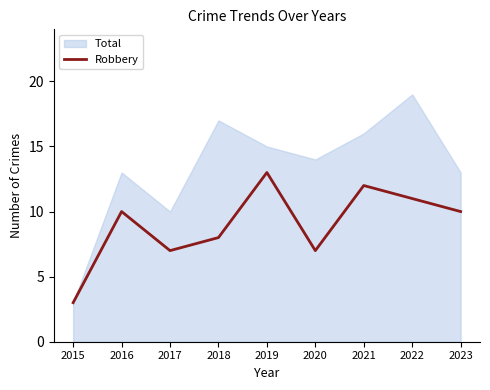

At which category does the data reach its first local peak?

2016